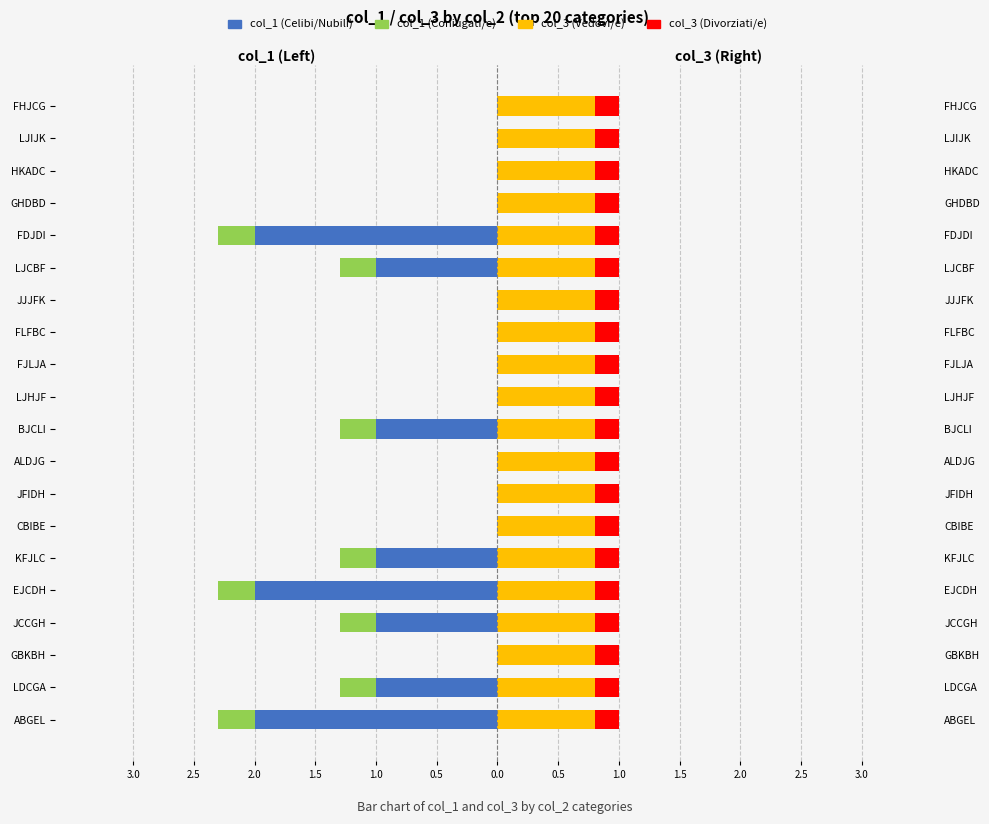

How many data points in col_1 (Celibi/Nubili) are less than 0?

8